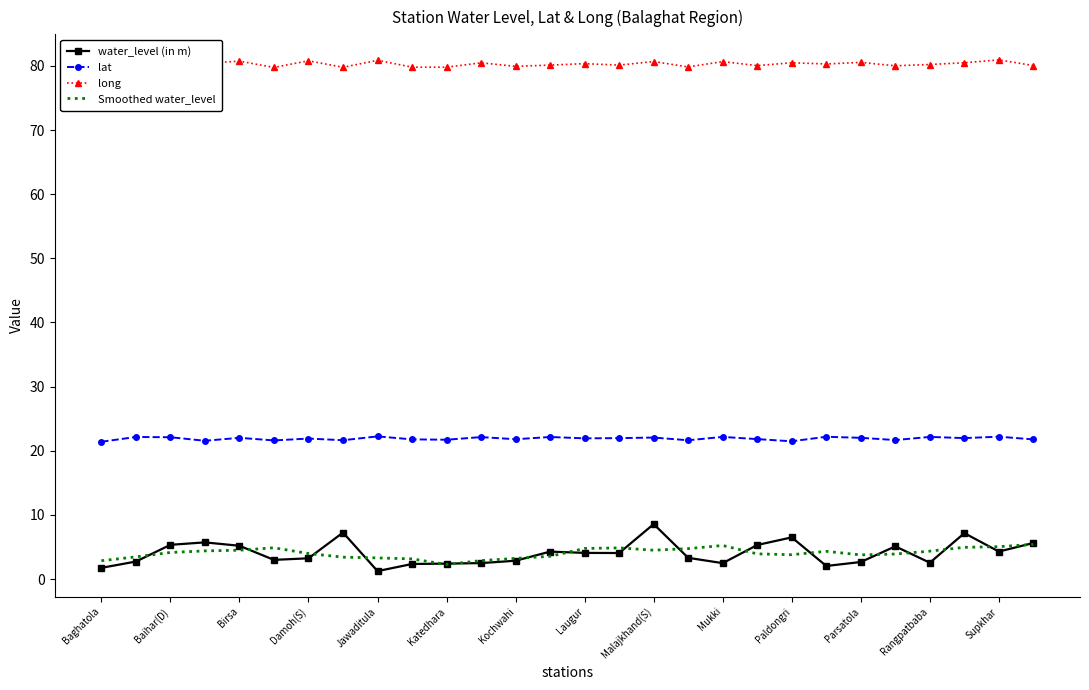

What is the greatest value displayed?

80.9